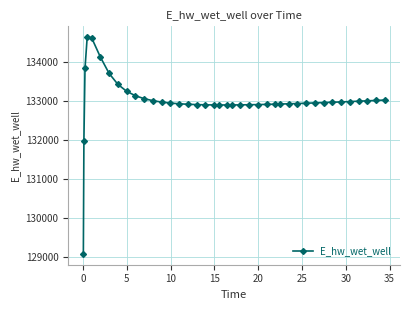

What is the maximum value shown in the chart?

134628.0